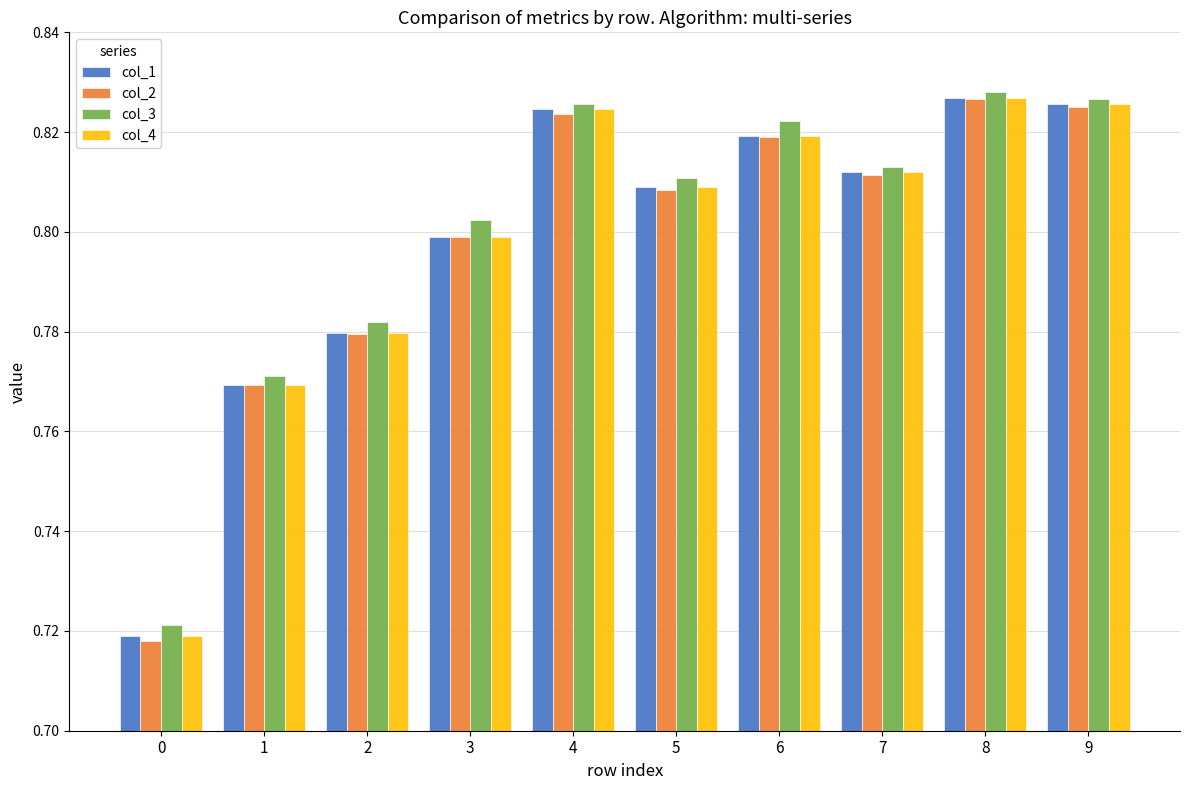

Count the col_4 values in the range 0 to 1.

10